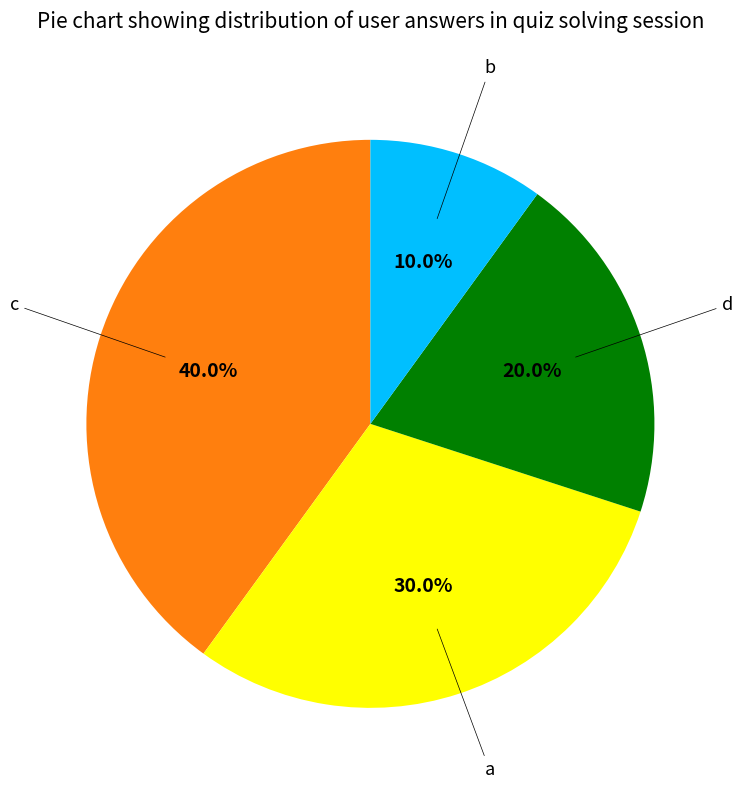

Is there a majority slice in this chart?

No